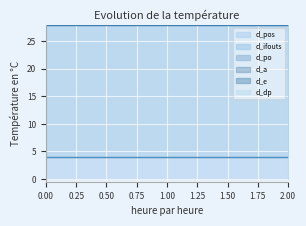

How many distinct data groups are displayed?

6